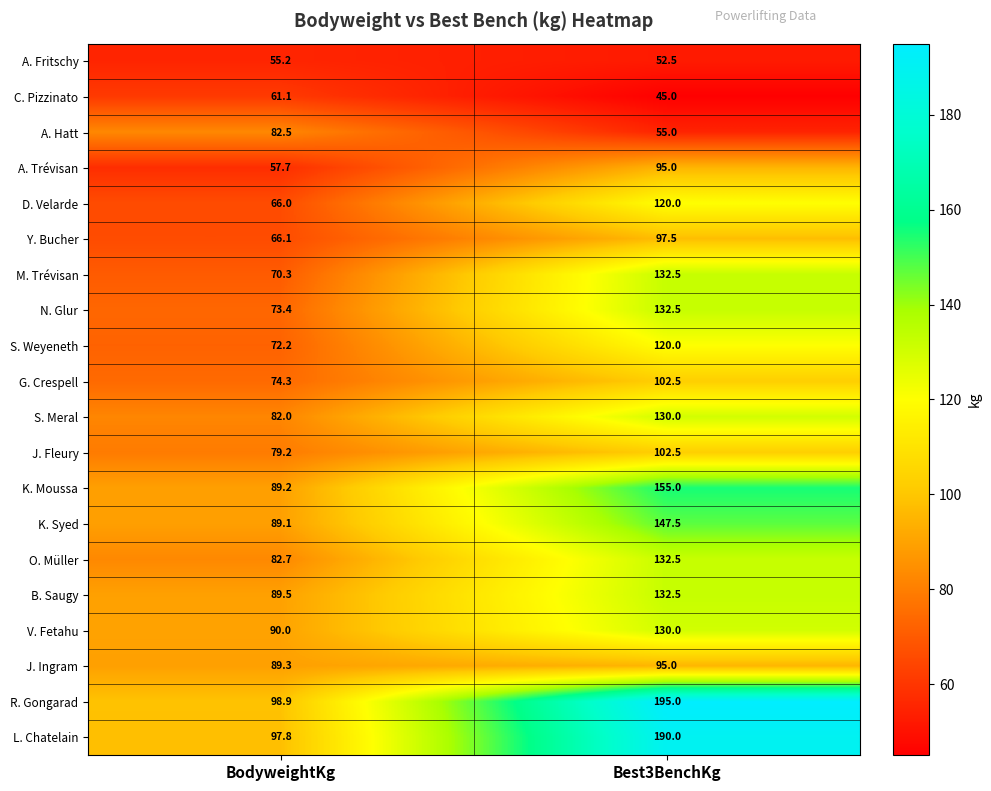

Which series has the widest spread of values?

R. Gongarad